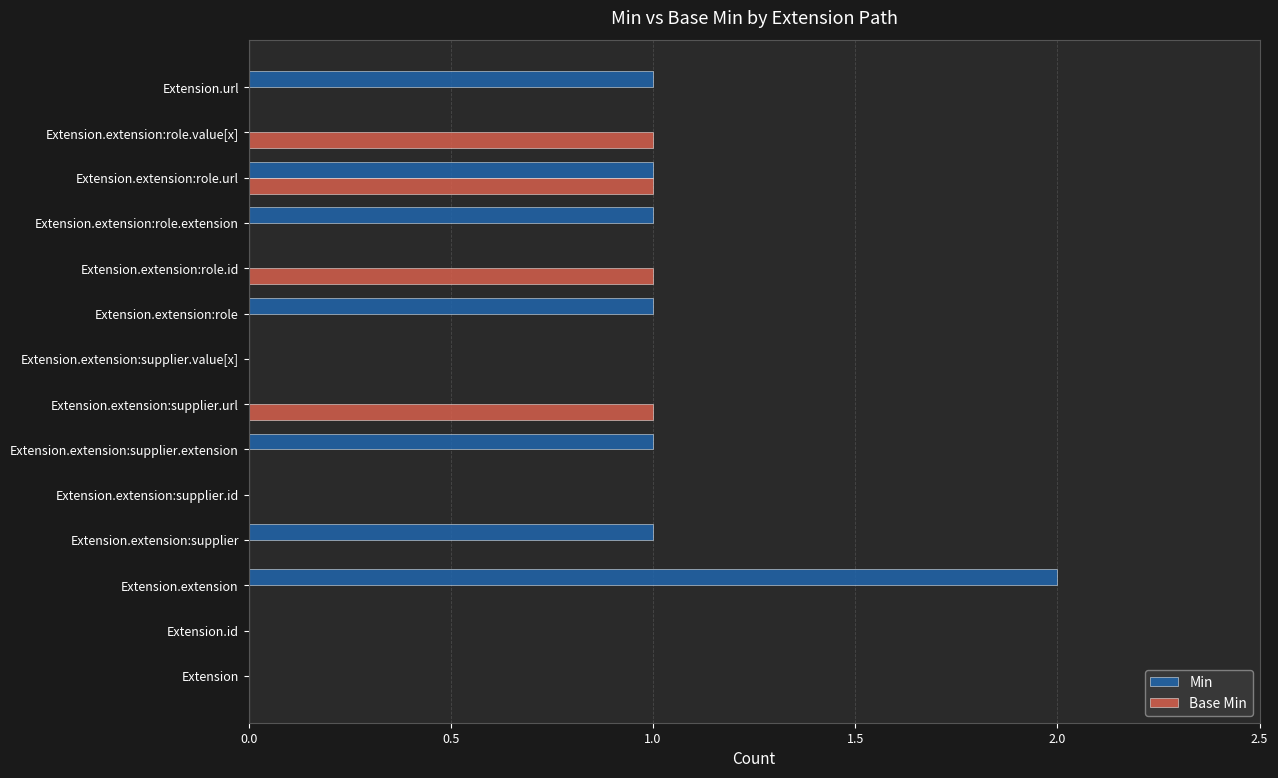

Between Extension and Extension.extension:supplier, which series saw the biggest shift?

Min